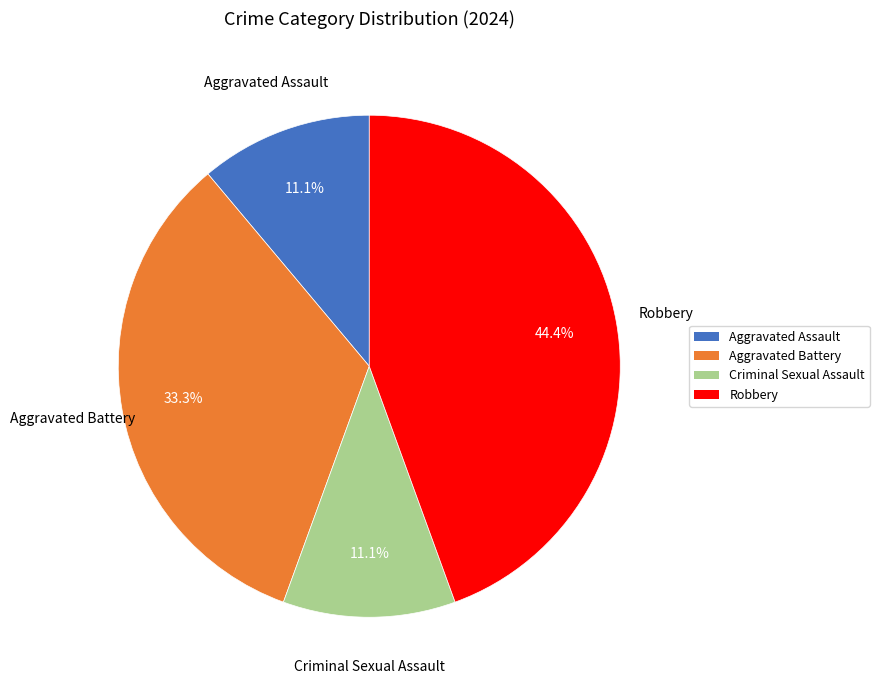

Is there any slice that represents more than half of the pie?

No